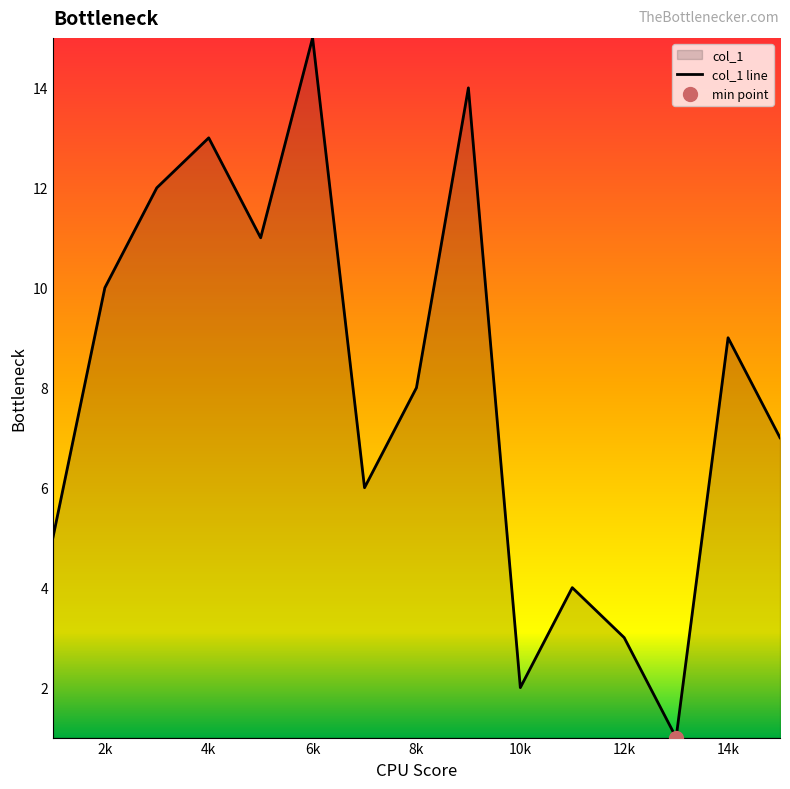

Approximately how many times larger is the value at 7 compared to 11?

1.5